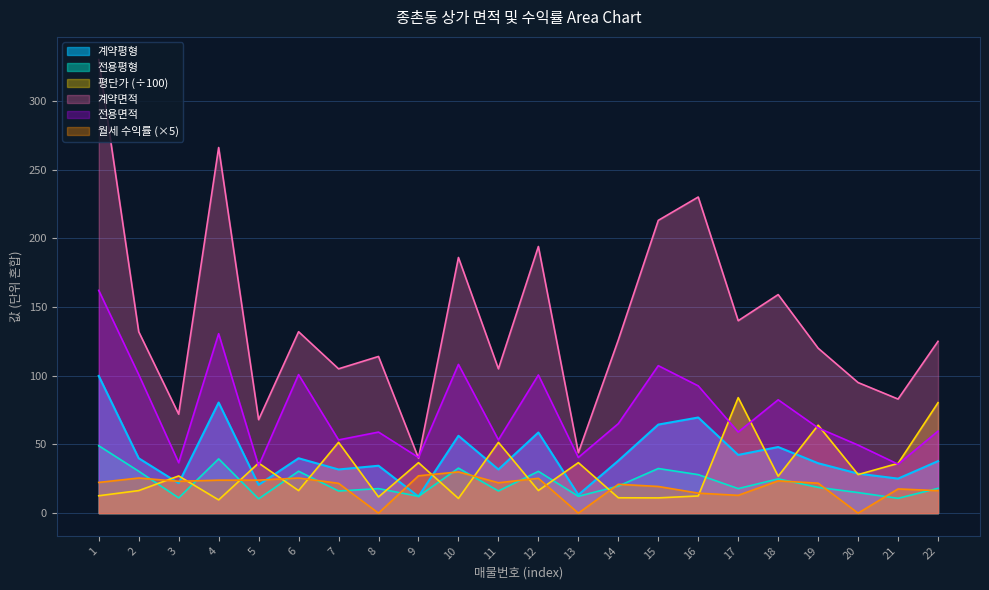

At how many categories does at least one series exceed 22?

22